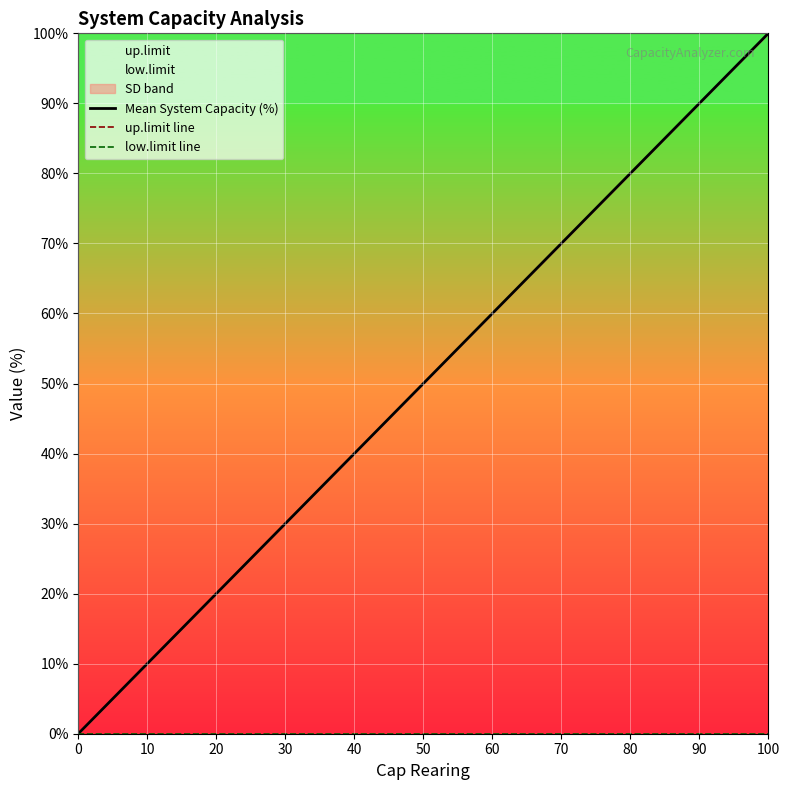

Rank the series by their maximum value, from lowest to highest.

low.limit line, Mean System Capacity (%), up.limit line